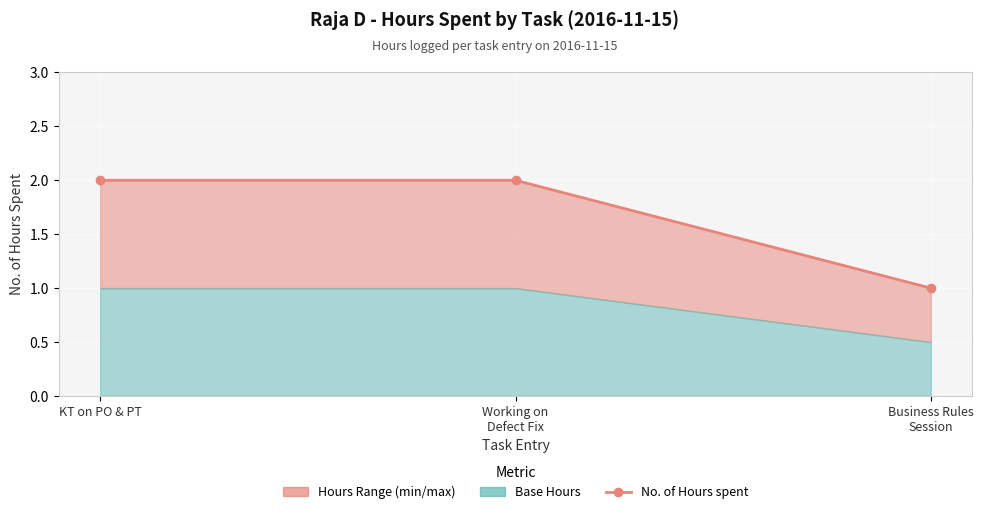

List the labels in order of value, largest first.

KT on PO & PT, Working on
Defect Fix, Business Rules
Session